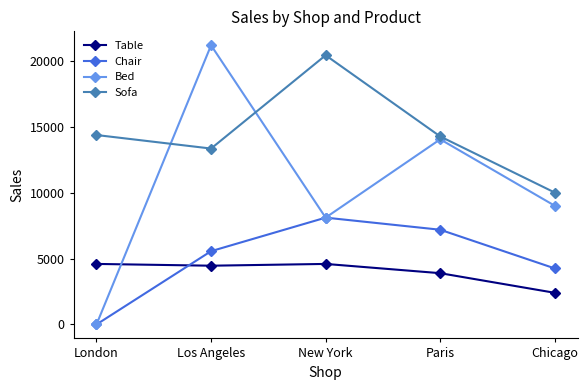

Rank the categories by Chair value from highest to lowest.

New York, Paris, Los Angeles, Chicago, London